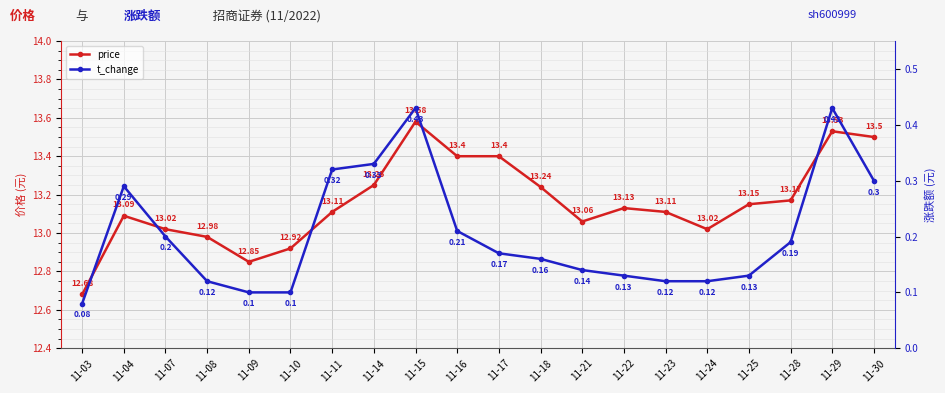

What is the sum of the price values at 11-08 and 11-18?

26.2